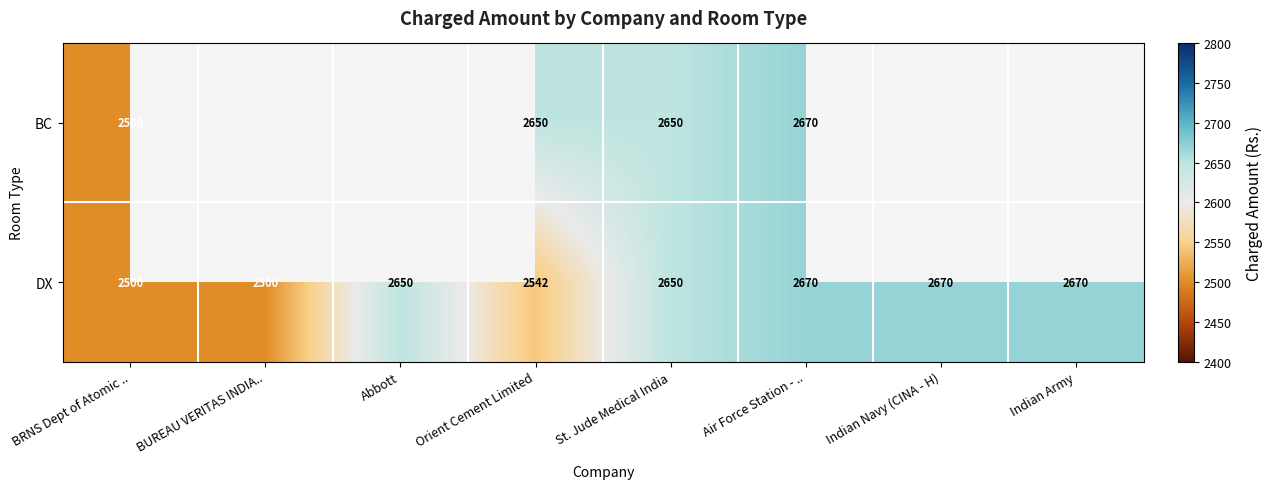

What is the sum of the DX values at Air Force Station - .. and BRNS Dept of Atomic ..?

5170